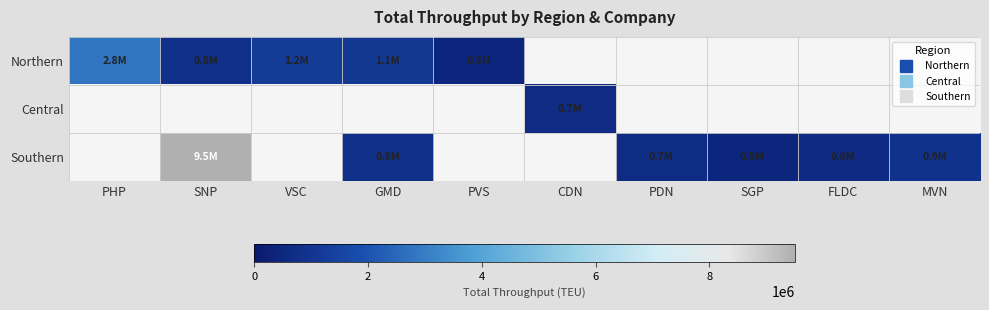

What is the highest value of the Northern series?

2800000.0